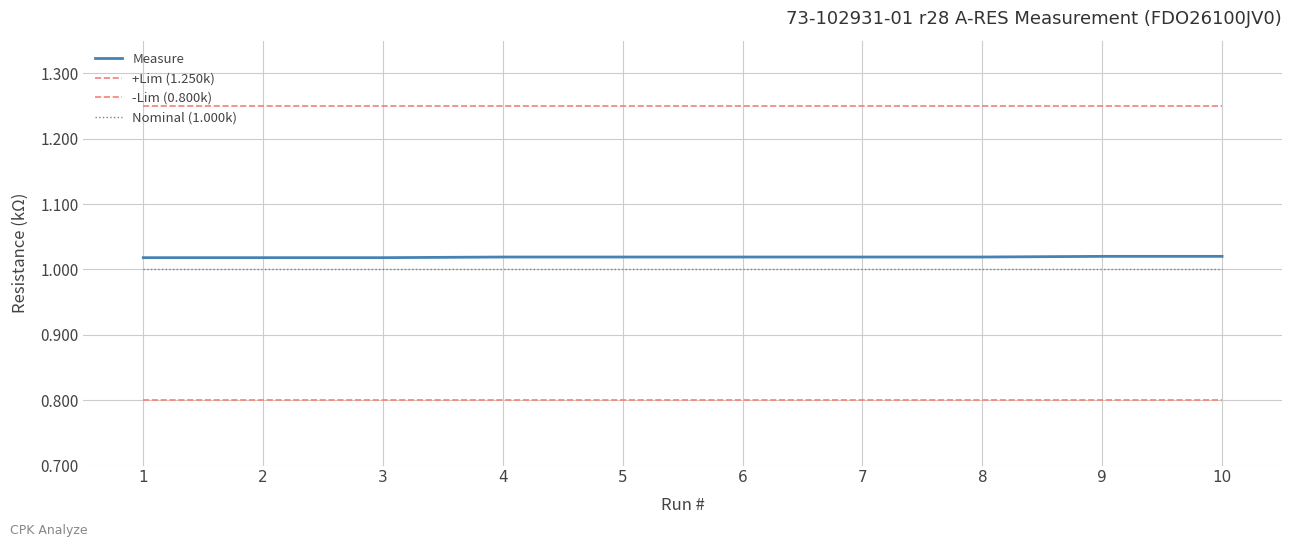

True or false: -Lim (0.800k) and Measure intersect in this chart.

False